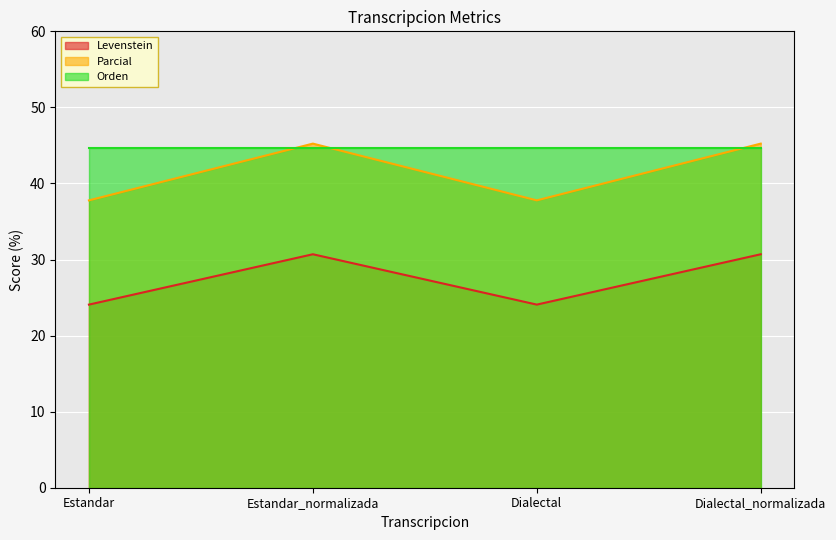

What is the difference between the maximum and minimum values in the Levenstein series?

6.6